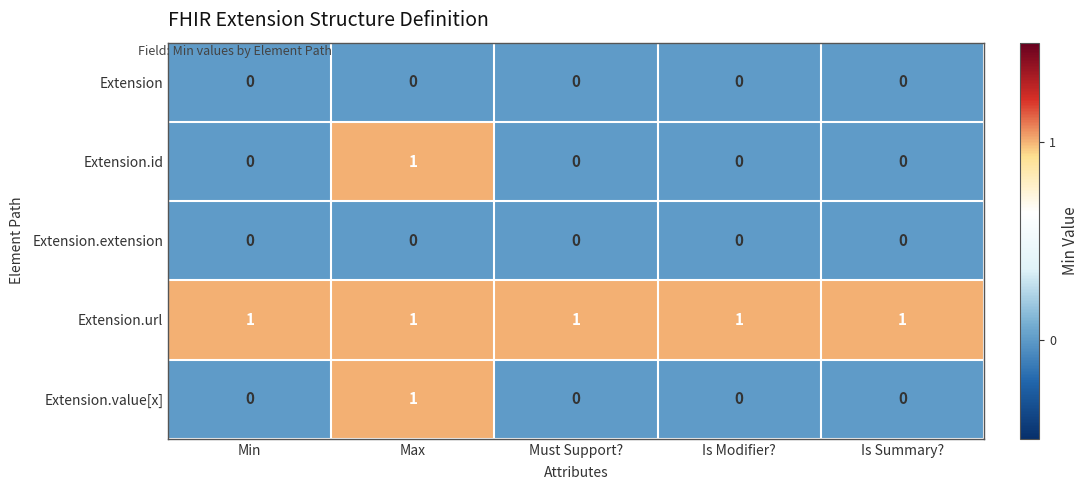

Count the number of categories in the chart.

5